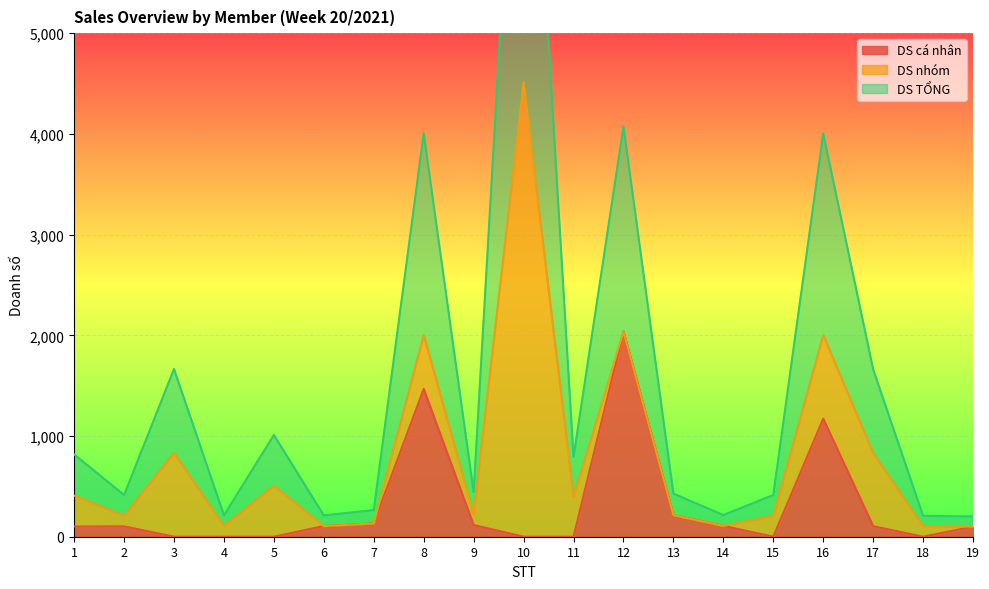

At which category does DS TỔNG reach its first local valley?

2